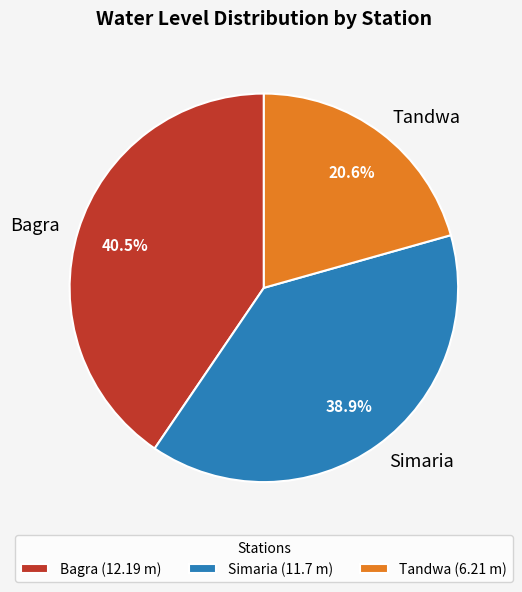

The Simaria slice represents 50% of the pie. True or false?

False